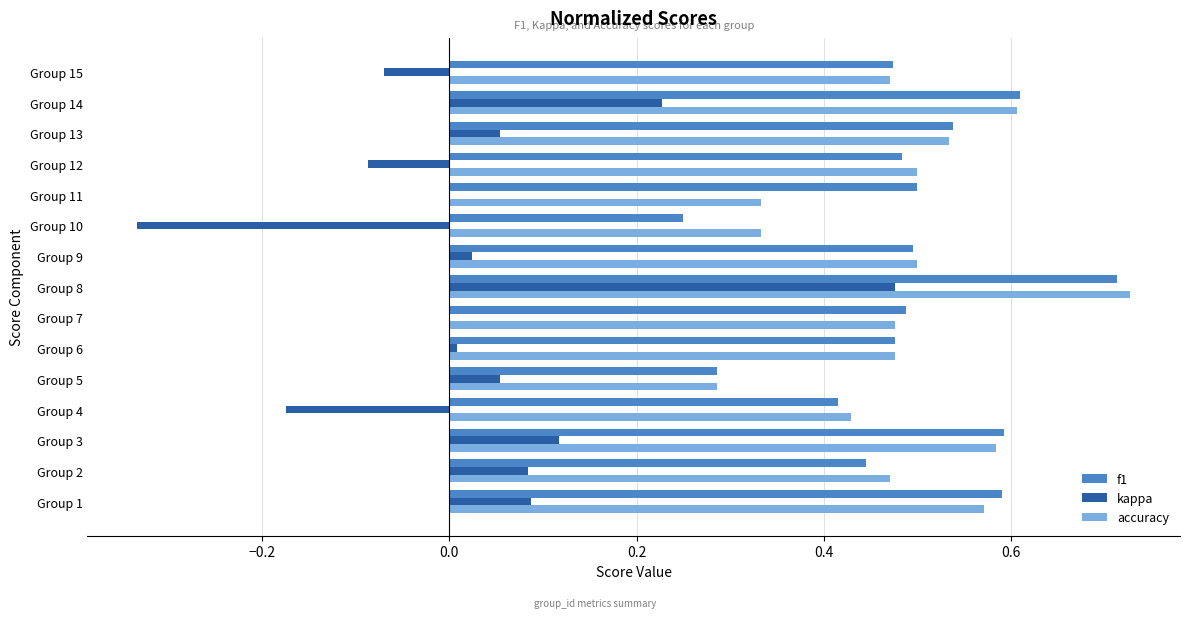

What is the sum of the f1 values at Group 9 and Group 5?

0.8